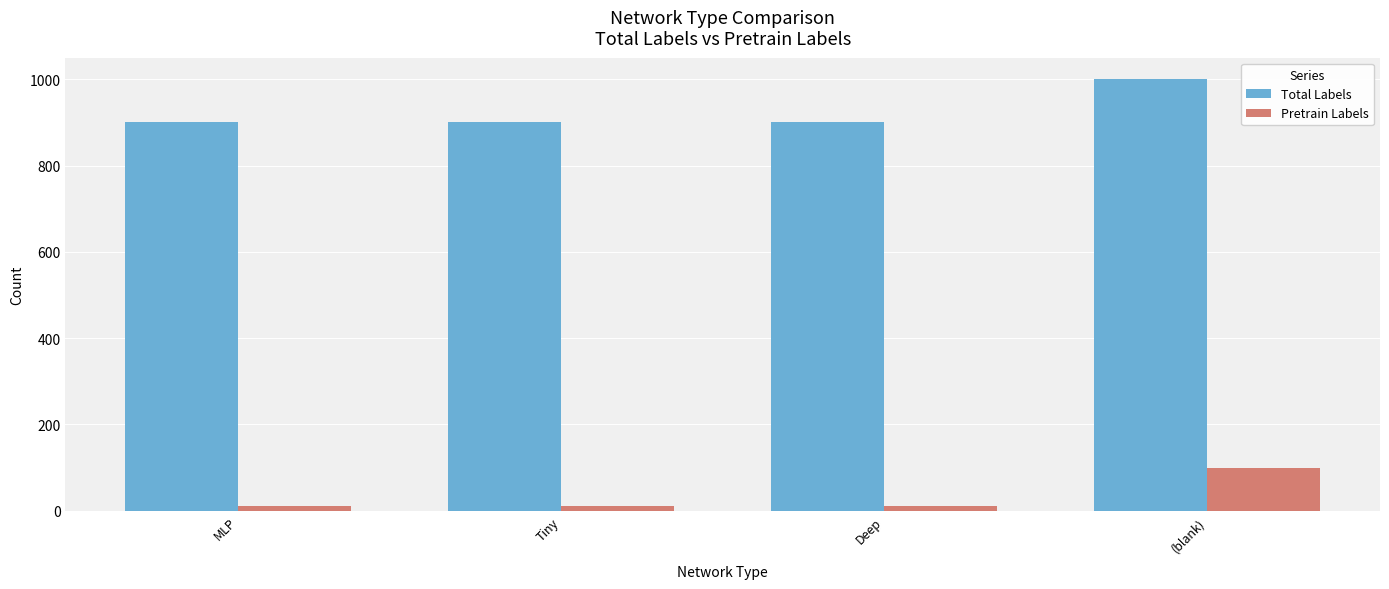

Reading right to left, transcribe all the data shown in this chart.

Total Labels: 1000	900	900	900
Pretrain Labels: 100	10	10	10